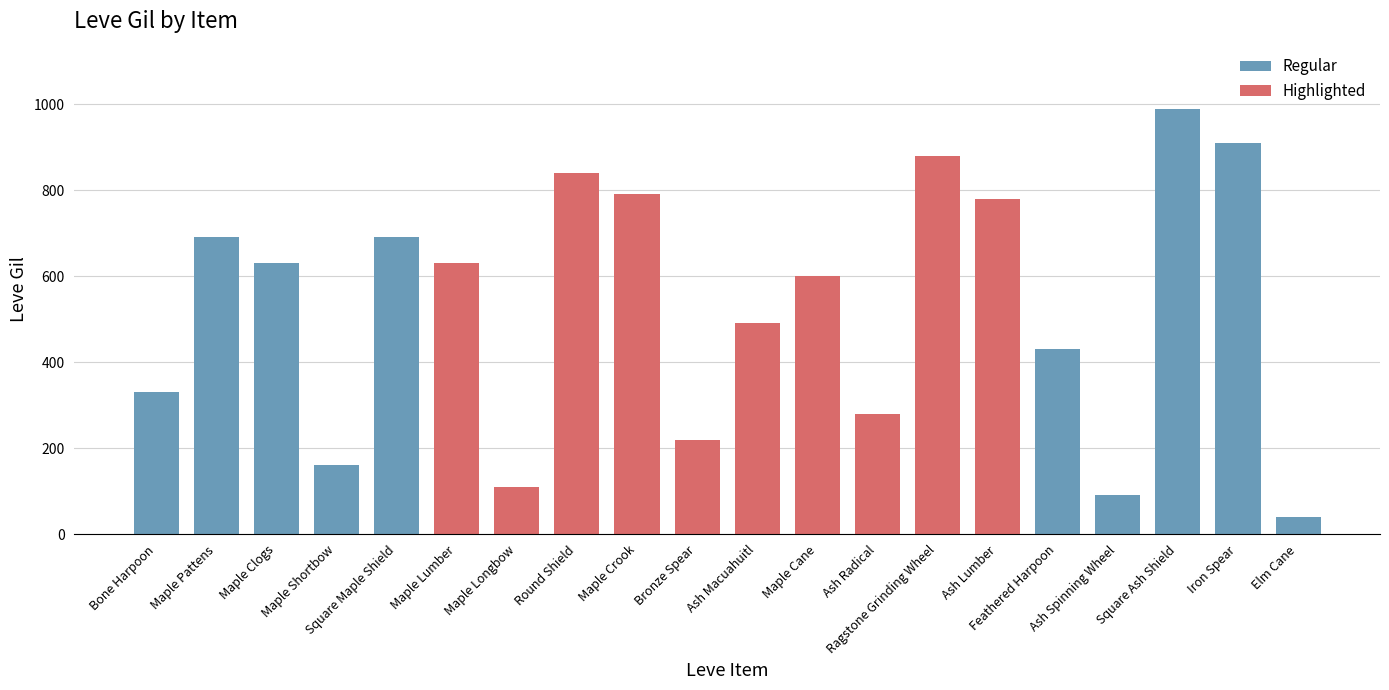

What position from the left is Maple Lumber?

6